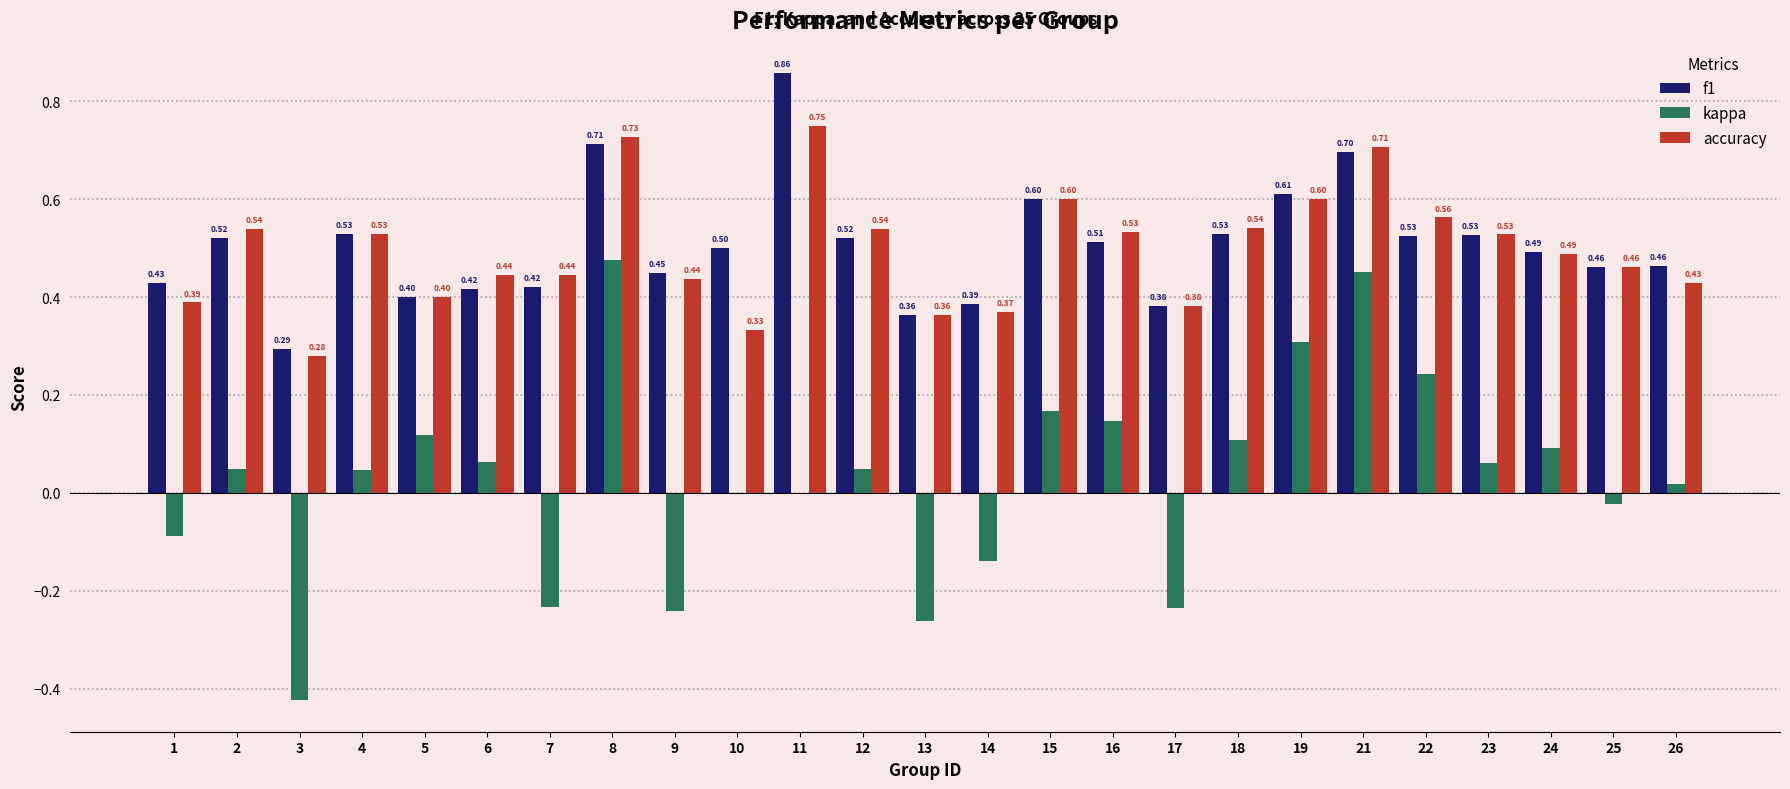

What is the sum of the f1 values at 23 and 21?

1.2